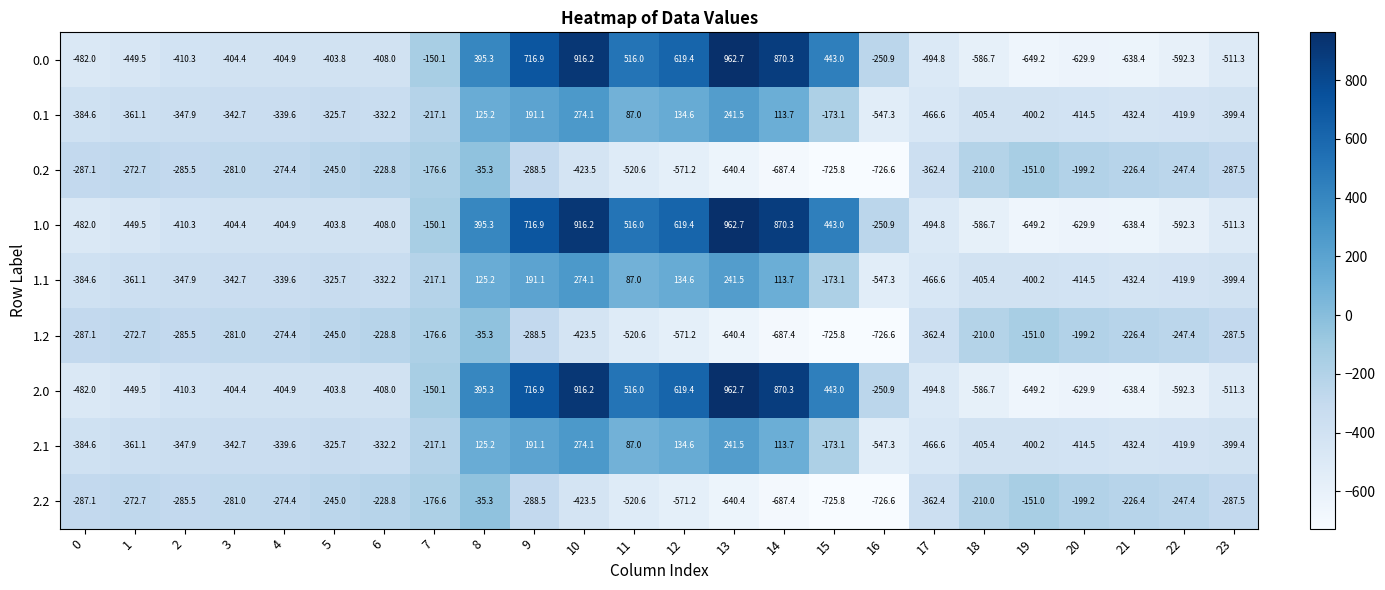

What is the maximum value shown in the chart?

962.7